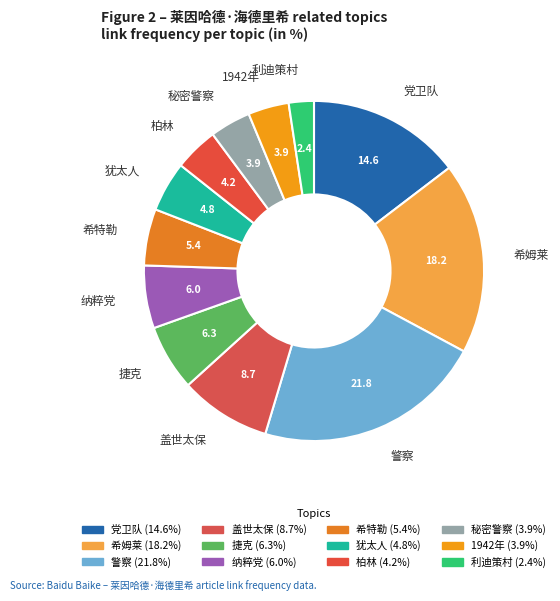

Is the sum of 警察 and 盖世太保 greater than half?

No